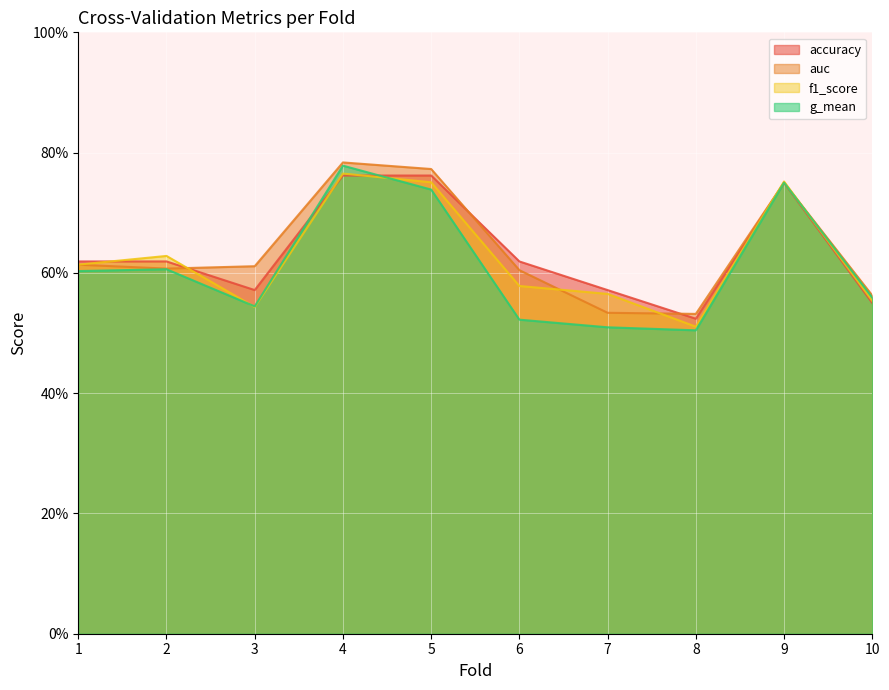

Which label corresponds to the largest value in the chart?

4